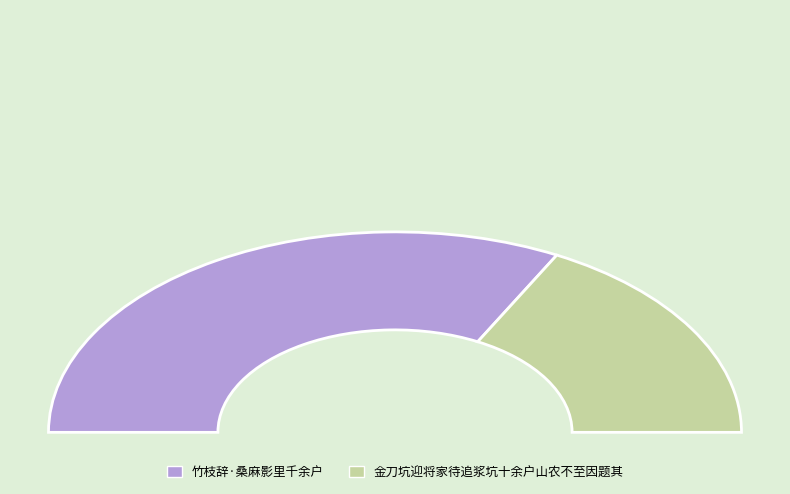

Count the number of slices in the pie.

2